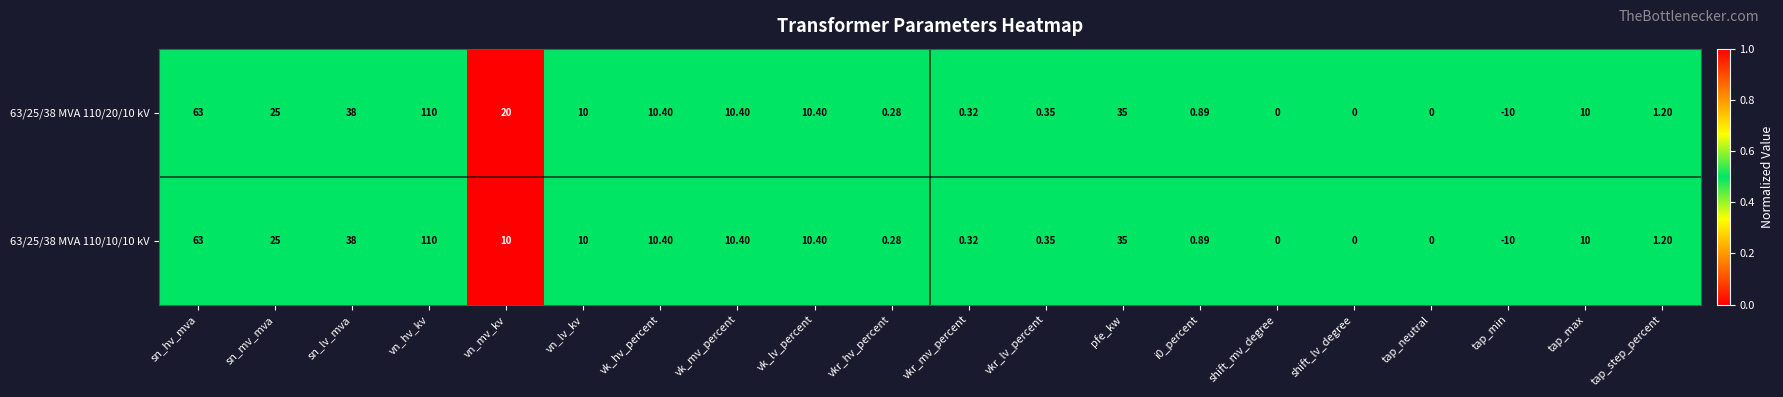

Is the value of 63/25/38 MVA 110/20/10 kV at vkr_hv_percent greater than the value of 63/25/38 MVA 110/10/10 kV at tap_neutral?

Yes